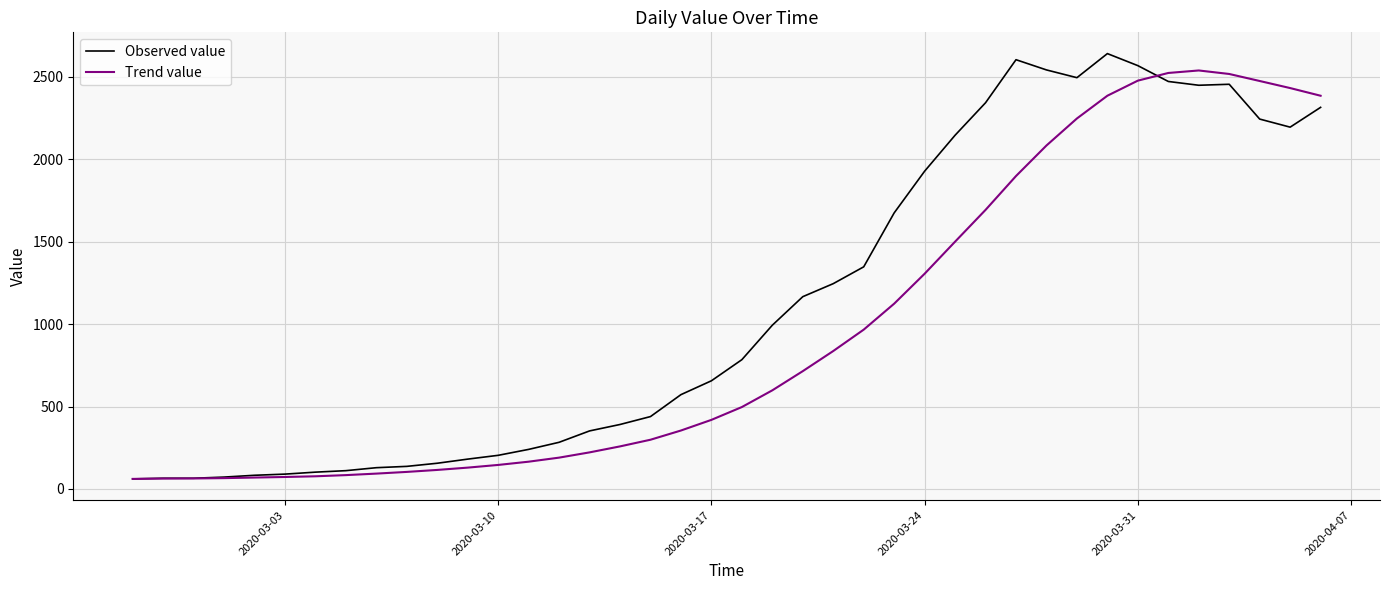

List the series in order of their overall mean, highest first.

Observed value, Trend value